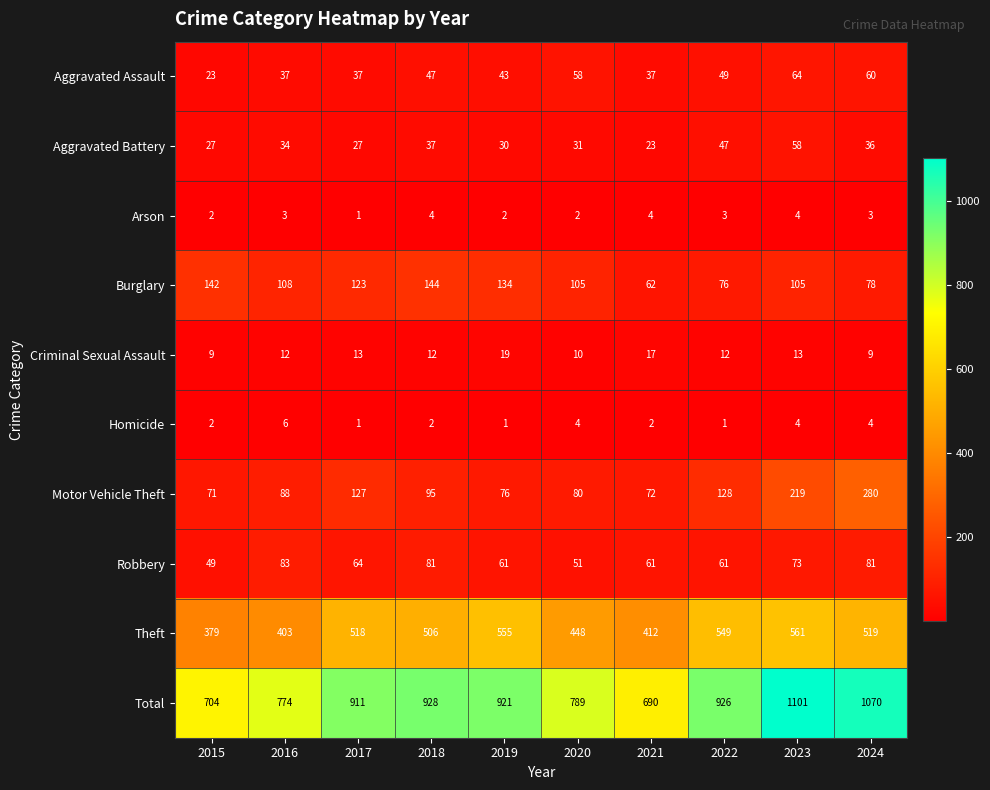

At which category does the chart reach its peak across all series?

2023